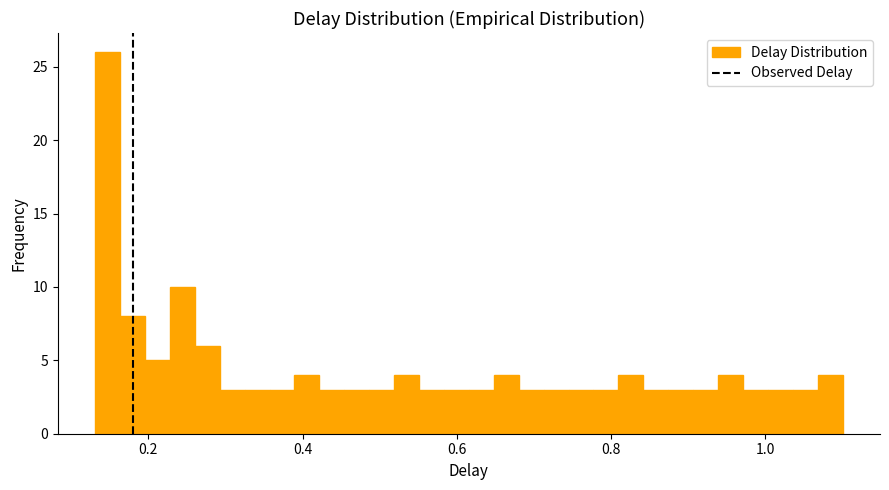

Around what value on the x-axis is the tallest bar? Give the approximate position of its centre, as read against the axis.

0.14